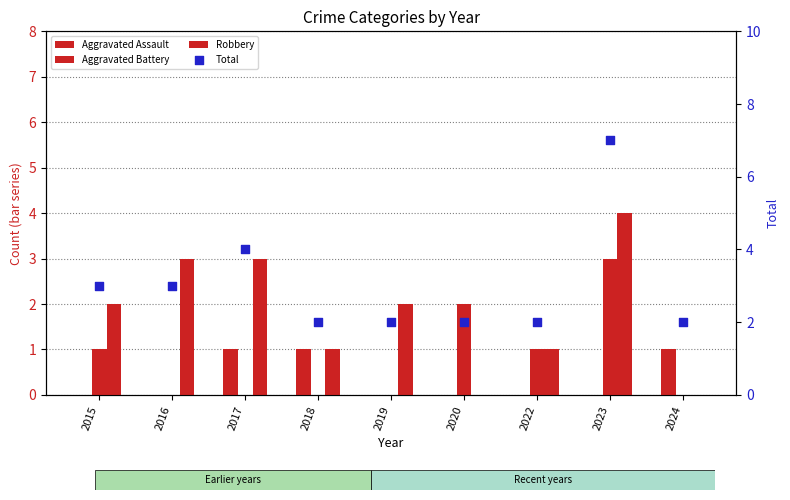

Which series reaches the maximum Y coordinate?

Total